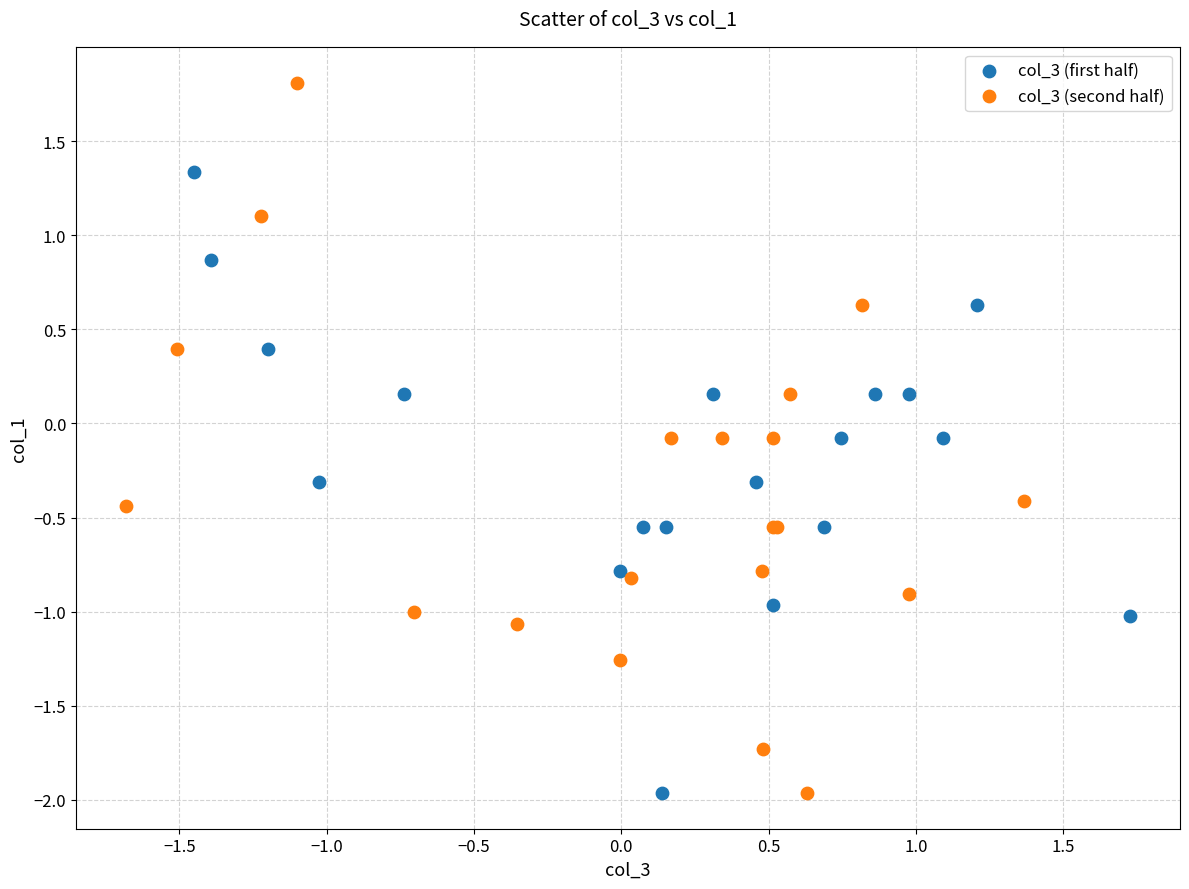

Which series reaches the maximum Y coordinate?

col_3 (second half)